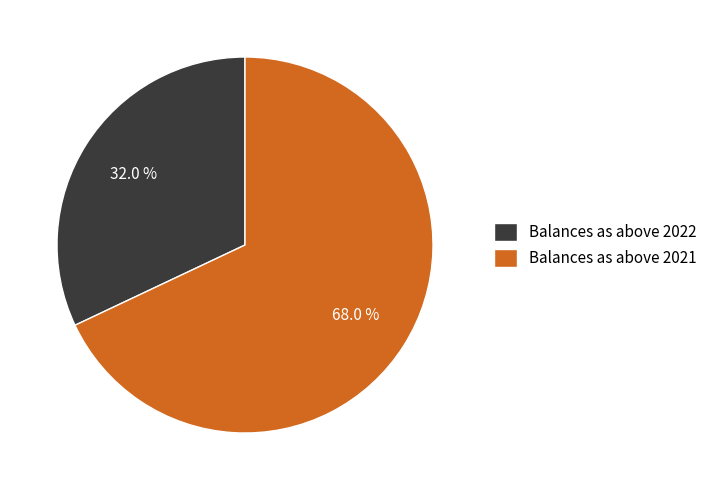

Count the number of slices in the pie.

2